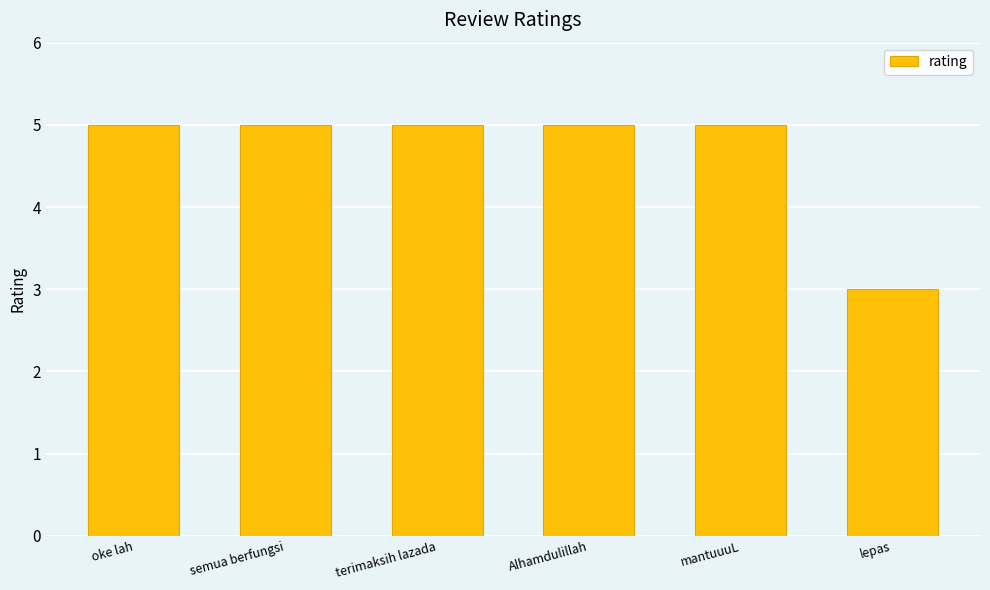

What is the smallest value displayed?

3